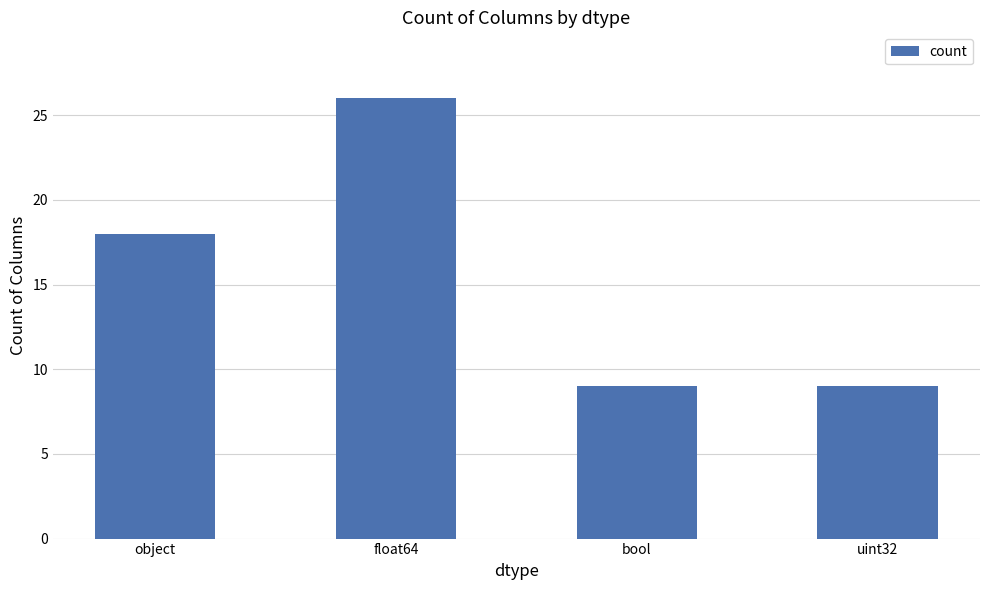

At which label is the value closest to 17?

object